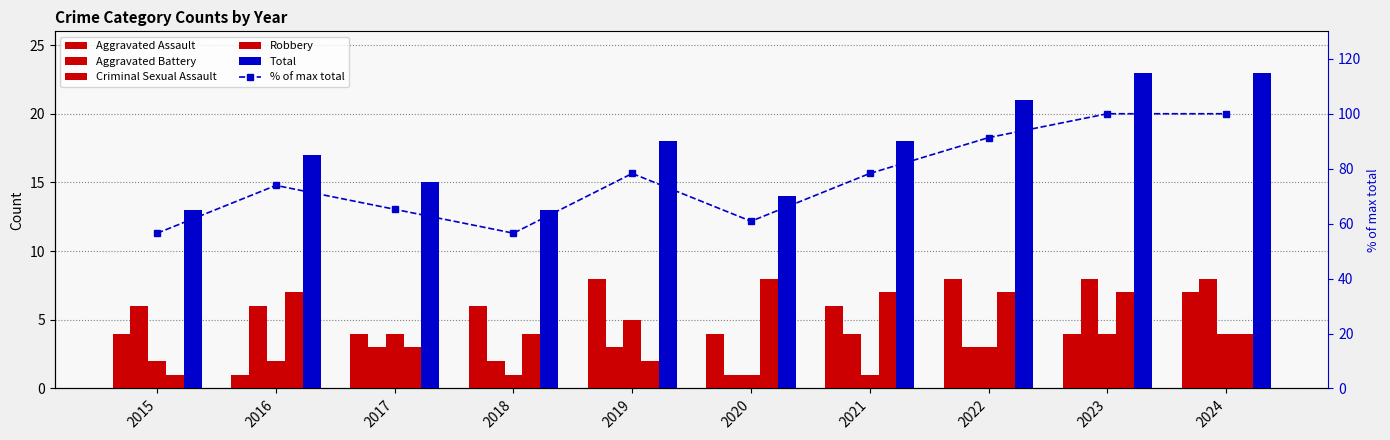

Between 2023 and 2018, which is larger?

2018